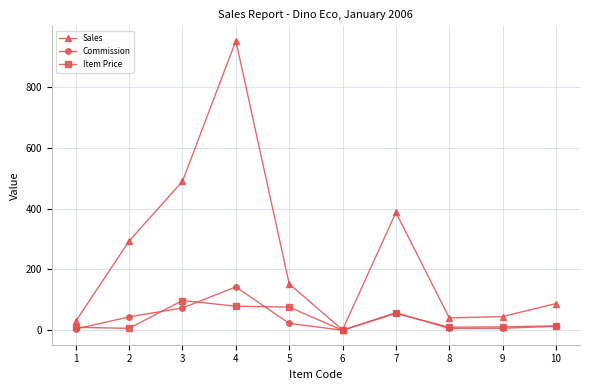

Which series changed the most between 2 and 10?

Sales